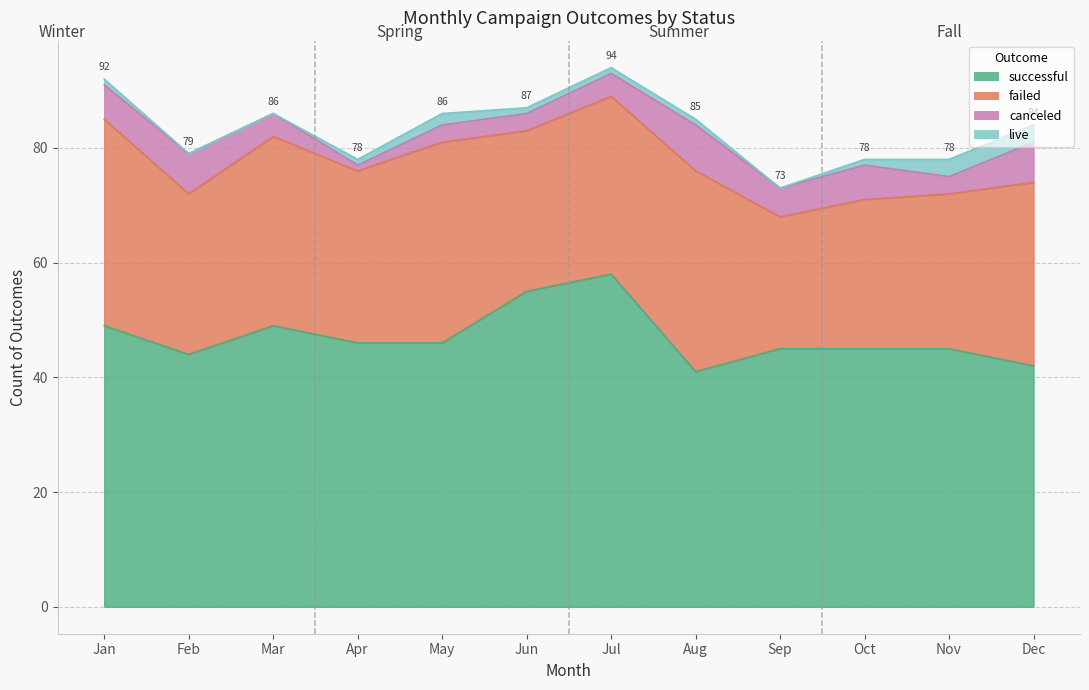

What is the difference between the maximum and minimum values in the live series?

3